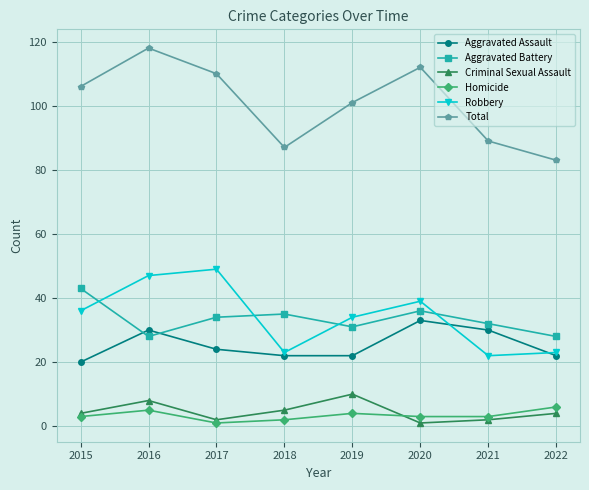

True or false: Robbery and Total intersect in this chart.

False